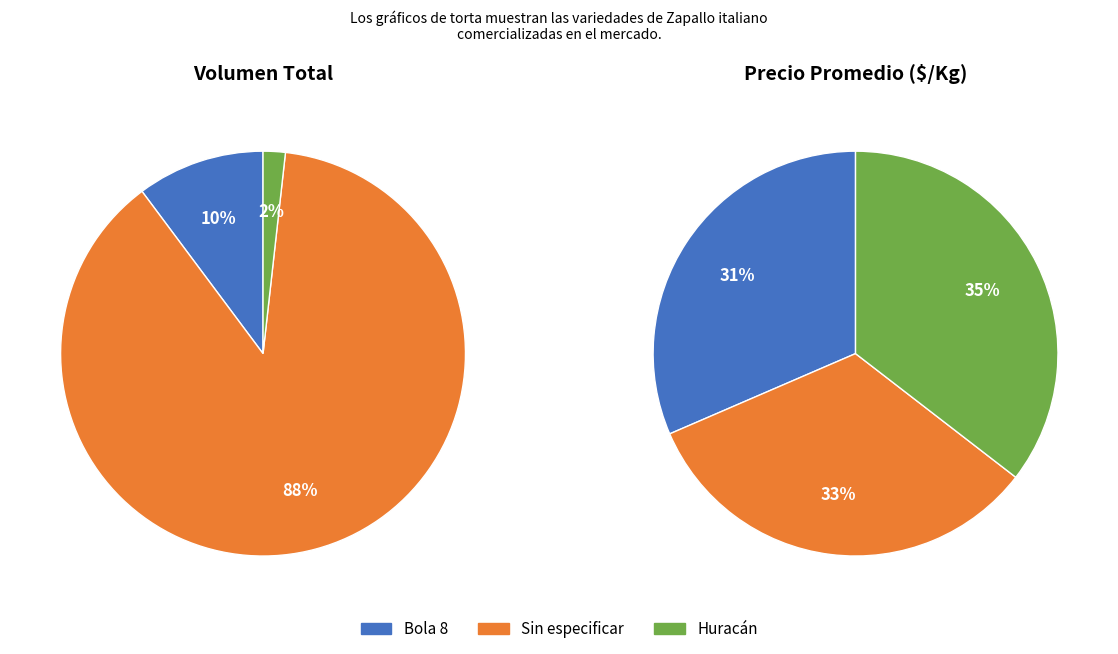

How many slices are in this pie chart?

3